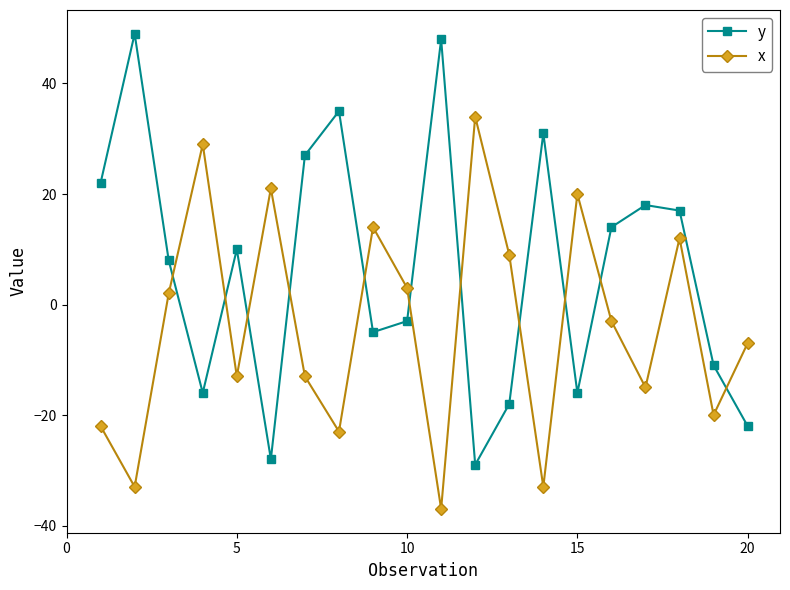

Which series has the largest total across all categories?

y